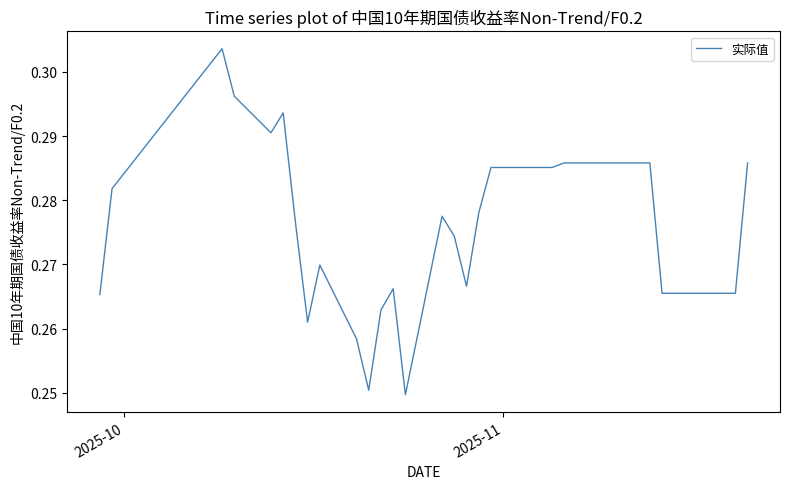

How many lines are shown in the chart?

1